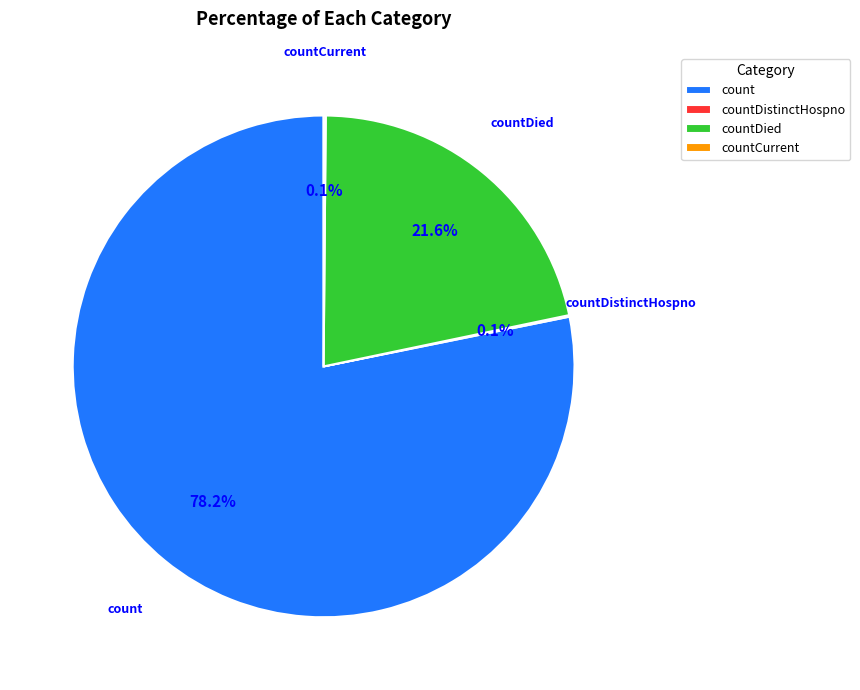

How much of the chart is everything except countDied?

78.4%